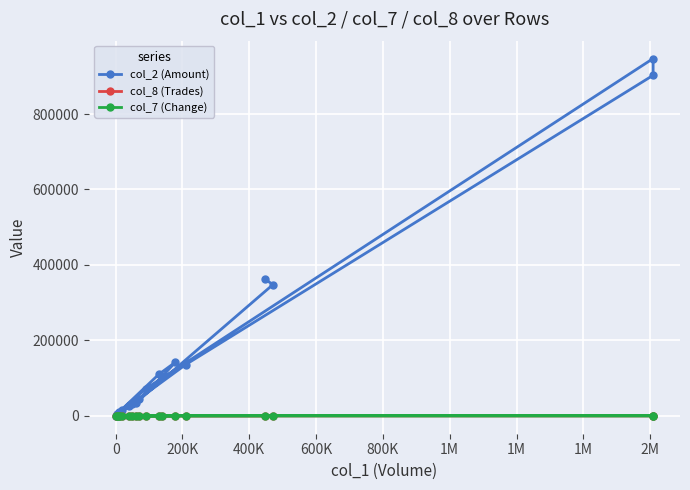

What are all the series names shown in the legend?

col_2 (Amount), col_8 (Trades), col_7 (Change)